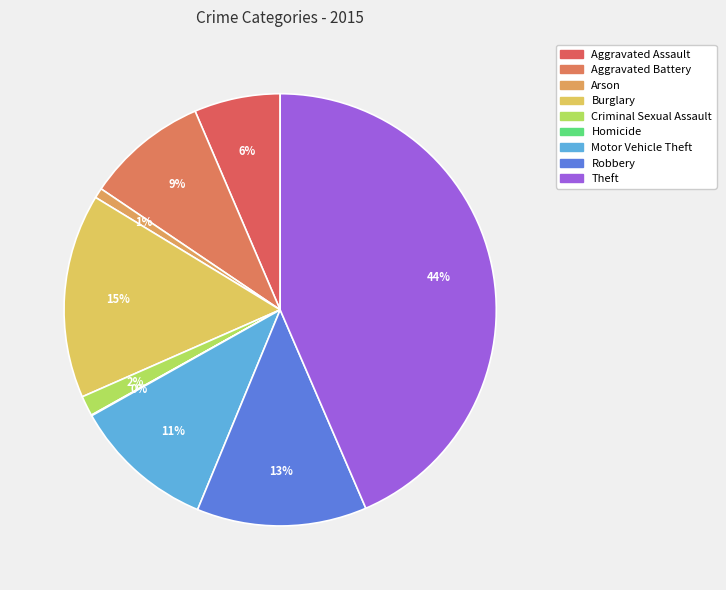

What is the change in value from Homicide to Robbery?

+252